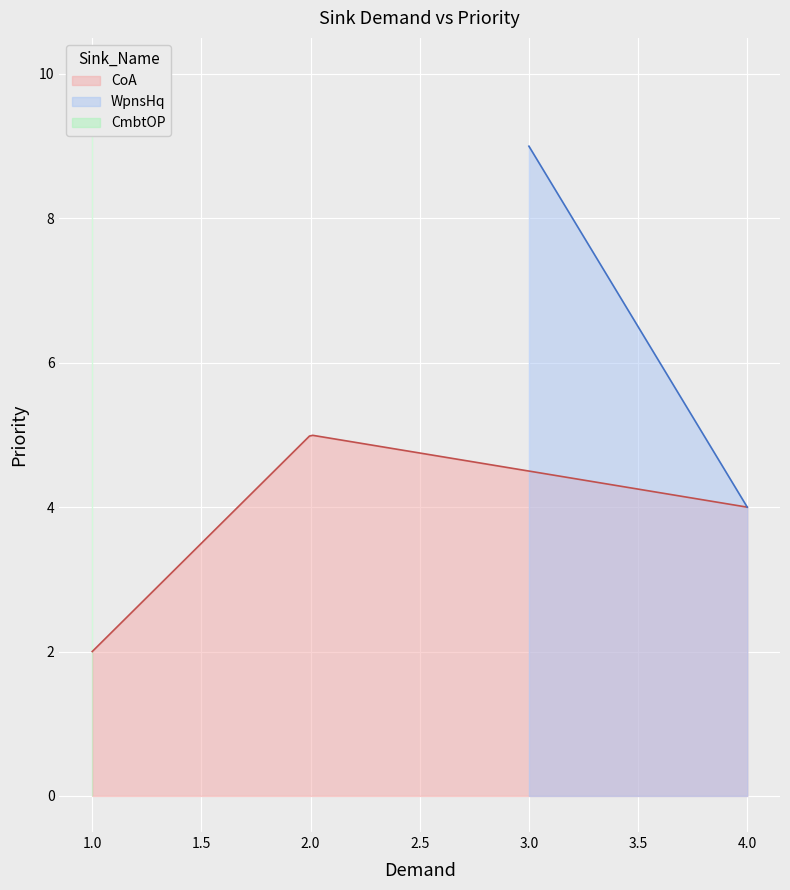

What is the minimum value for CoA?

2.0